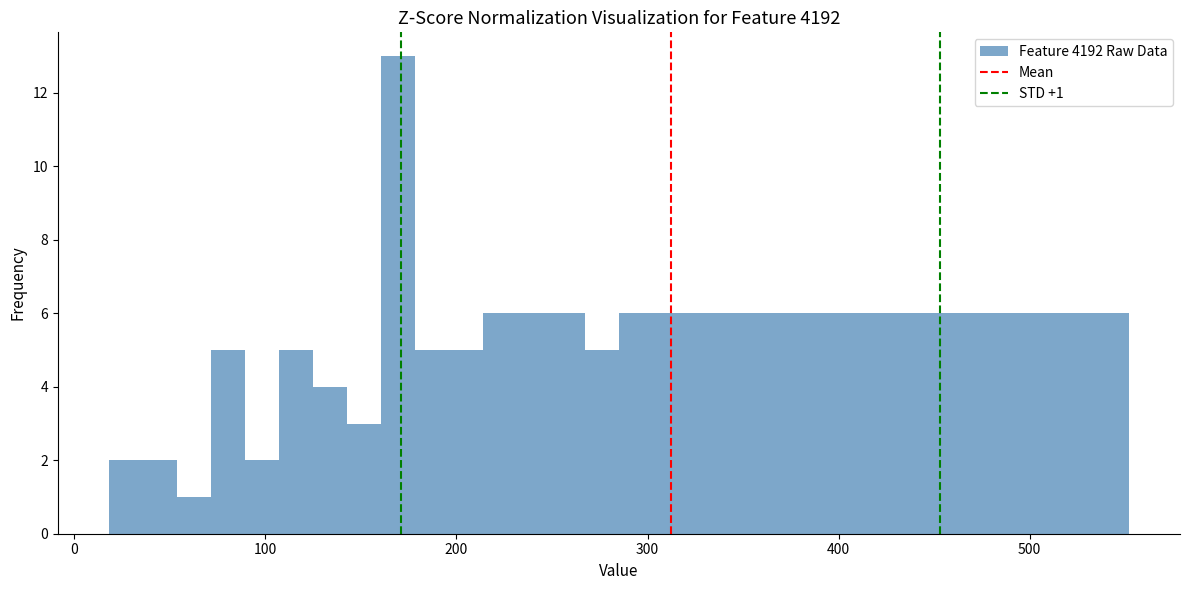

Read against the x-axis, roughly where is the centre of the tallest bar?

170